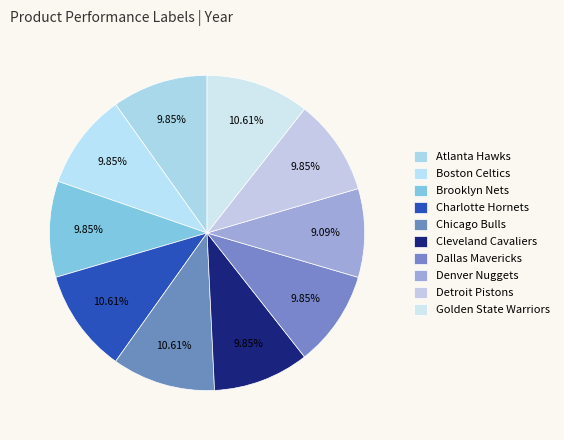

To the nearest percent, what is the difference between the largest and smallest slice percentages?

2%